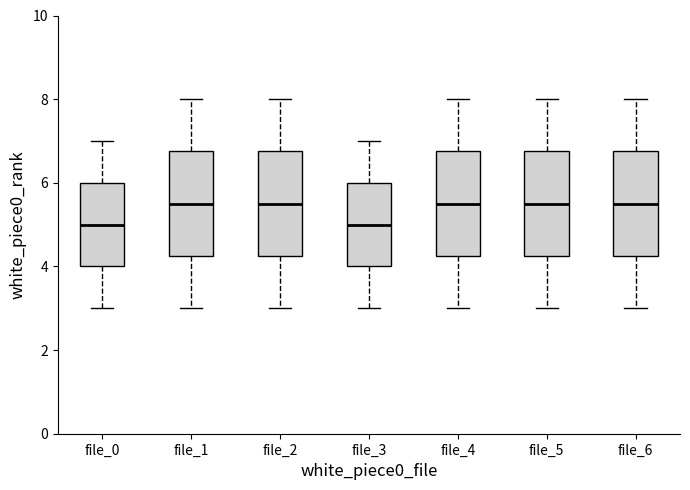

Reading left to right, transcribe this box plot: for each box, give where its median line is, the range the box spans, and where its two whiskers end, as read against the y-axis. The values are not printed on the chart, so give them approximately, as read against the axis.

file_0: median 5.0, box 4.0 to 6.0, whiskers 3.0 to 7.0
file_1: median 5.6, box 4.2 to 6.8, whiskers 3.0 to 8.0
file_2: median 5.6, box 4.2 to 6.8, whiskers 3.0 to 8.0
file_3: median 5.0, box 4.0 to 6.0, whiskers 3.0 to 7.0
file_4: median 5.6, box 4.2 to 6.8, whiskers 3.0 to 8.0
file_5: median 5.6, box 4.2 to 6.8, whiskers 3.0 to 8.0
file_6: median 5.6, box 4.2 to 6.8, whiskers 3.0 to 8.0